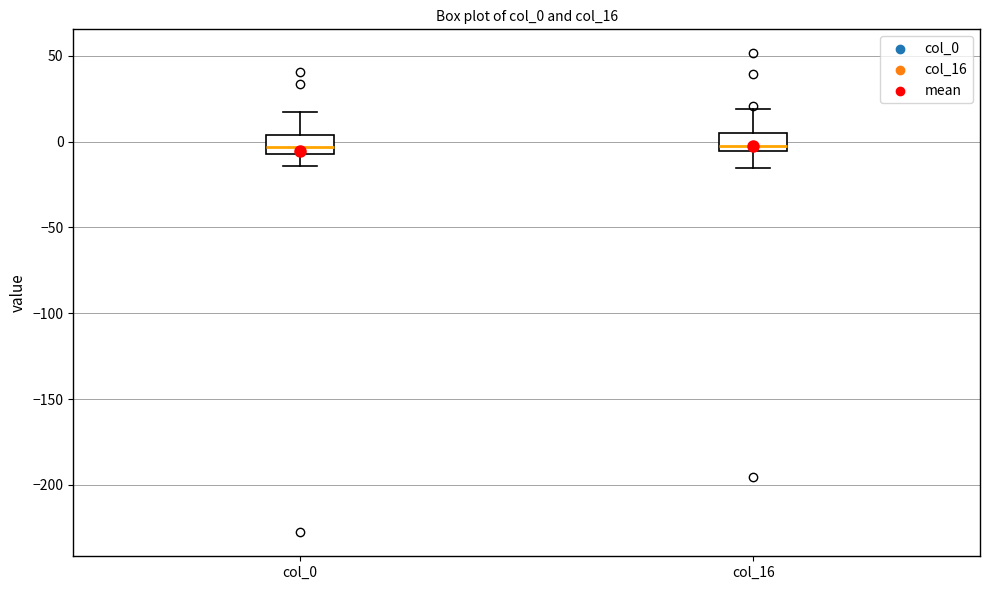

Reading left to right, read every box against the y-axis: the position of its median line, the range the box covers, and the ends of its whiskers. The values are not printed on the chart, so give them approximately, as read against the axis.

col_0: median -5 (just above the box's lower edge), box -5 to 5, whiskers -15 to 15
col_16: median -5 (just above the box's lower edge), box -5 to 5, whiskers -15 to 20